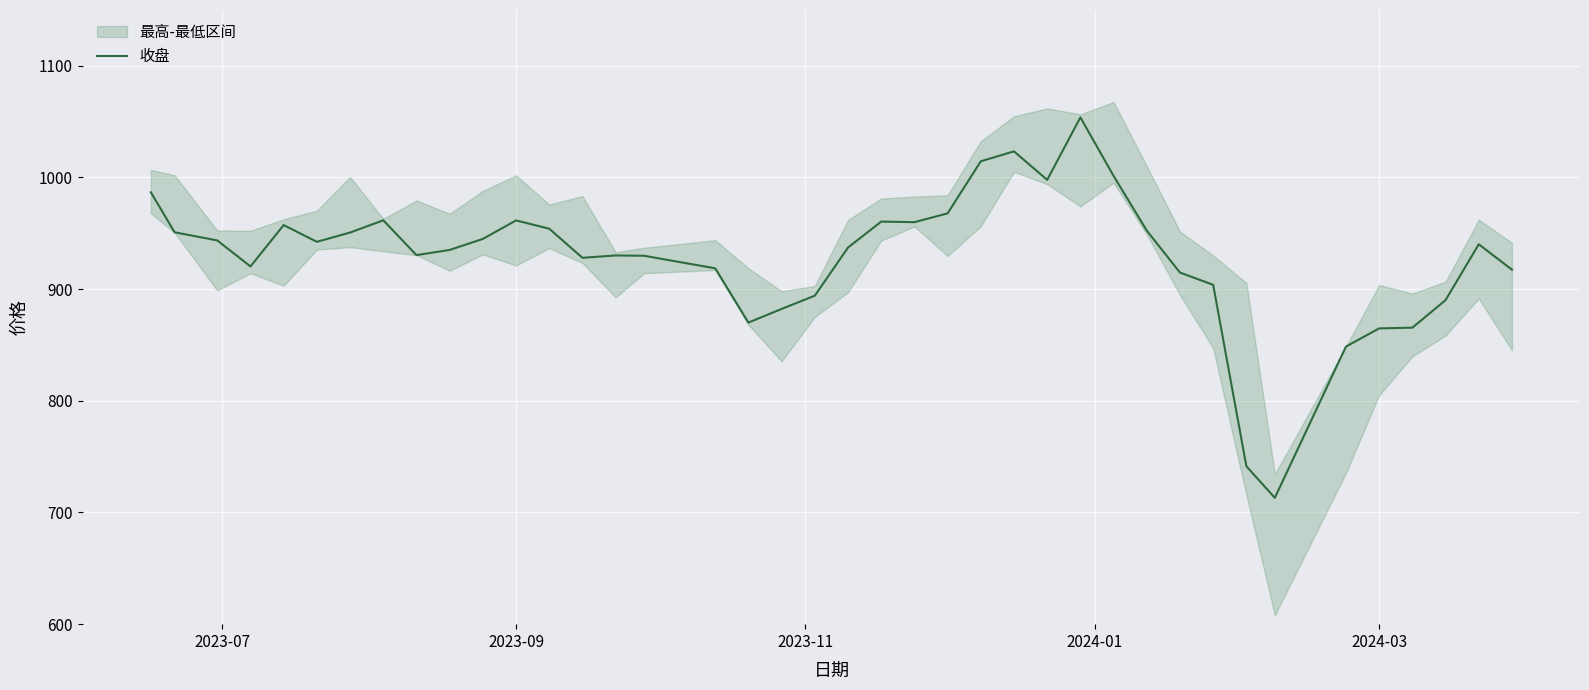

What is the value of the 8th point from the left?

961.7